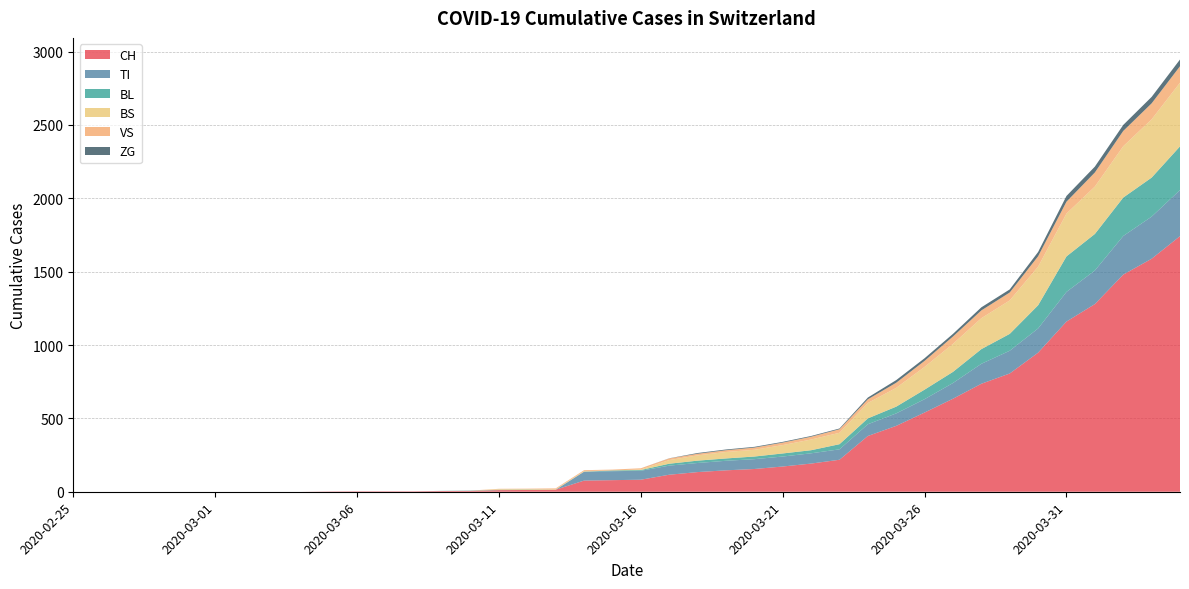

Reading right to left, list all the values displayed in this chart.

CH: 1742	1588	1480	1279	1160	948	806	736	634	540	449	380	218	192	172	155	146	134	116	82	79	76	14	12	11	6	5	3	3	3	2	0	0	0	0	0	0	0	0	0
TI: 314	287	263	229	202	165	155	136	107	91	85	80	71	70	68	67	65	62	62	61	61	61	0	0	0	0	0	0	0	0	0	0	0	0	0	0	0	0	0	0
BL: 298	266	262	249	242	158	115	100	76	65	46	40	35	21	21	18	16	16	13	5	5	0	0	2	2	2	1	0	0	0	0	0	0	0	0	0	0	0	0	0
BS: 434	397	350	323	292	263	228	211	191	155	128	105	78	73	57	46	44	36	25	4	0	4	4	4	4	0	0	0	0	0	0	0	0	0	0	0	0	0	0	0
VS: 112	109	104	96	81	71	54	53	50	41	35	25	24	19	17	15	12	11	11	8	6	6	5	3	3	0	0	0	0	0	0	0	0	0	0	0	0	0	0	0
ZG: 46	44	41	40	39	29	21	21	18	18	18	12	5	5	5	5	5	5	1	0	0	0	0	0	0	0	0	0	0	0	0	0	0	0	0	0	0	0	0	0